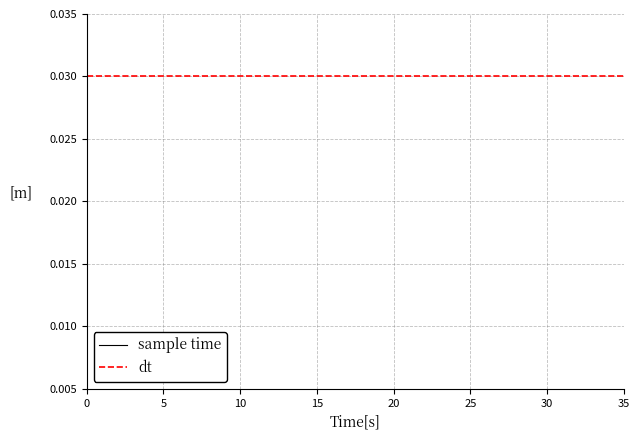

At which category does the chart reach its peak across all series?

21